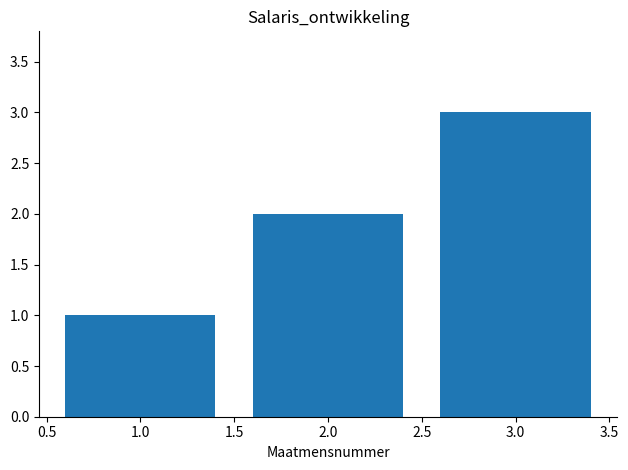

What is the difference between the second highest and minimum values?

1